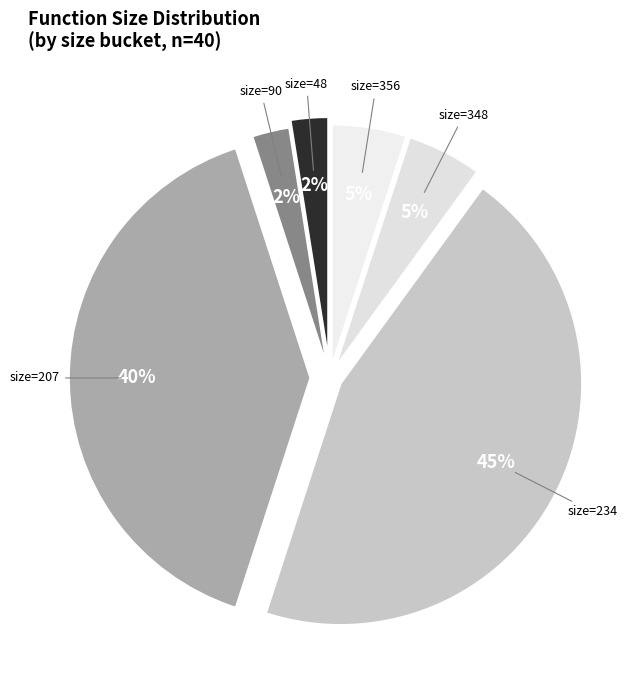

How many segments does this pie chart have?

6